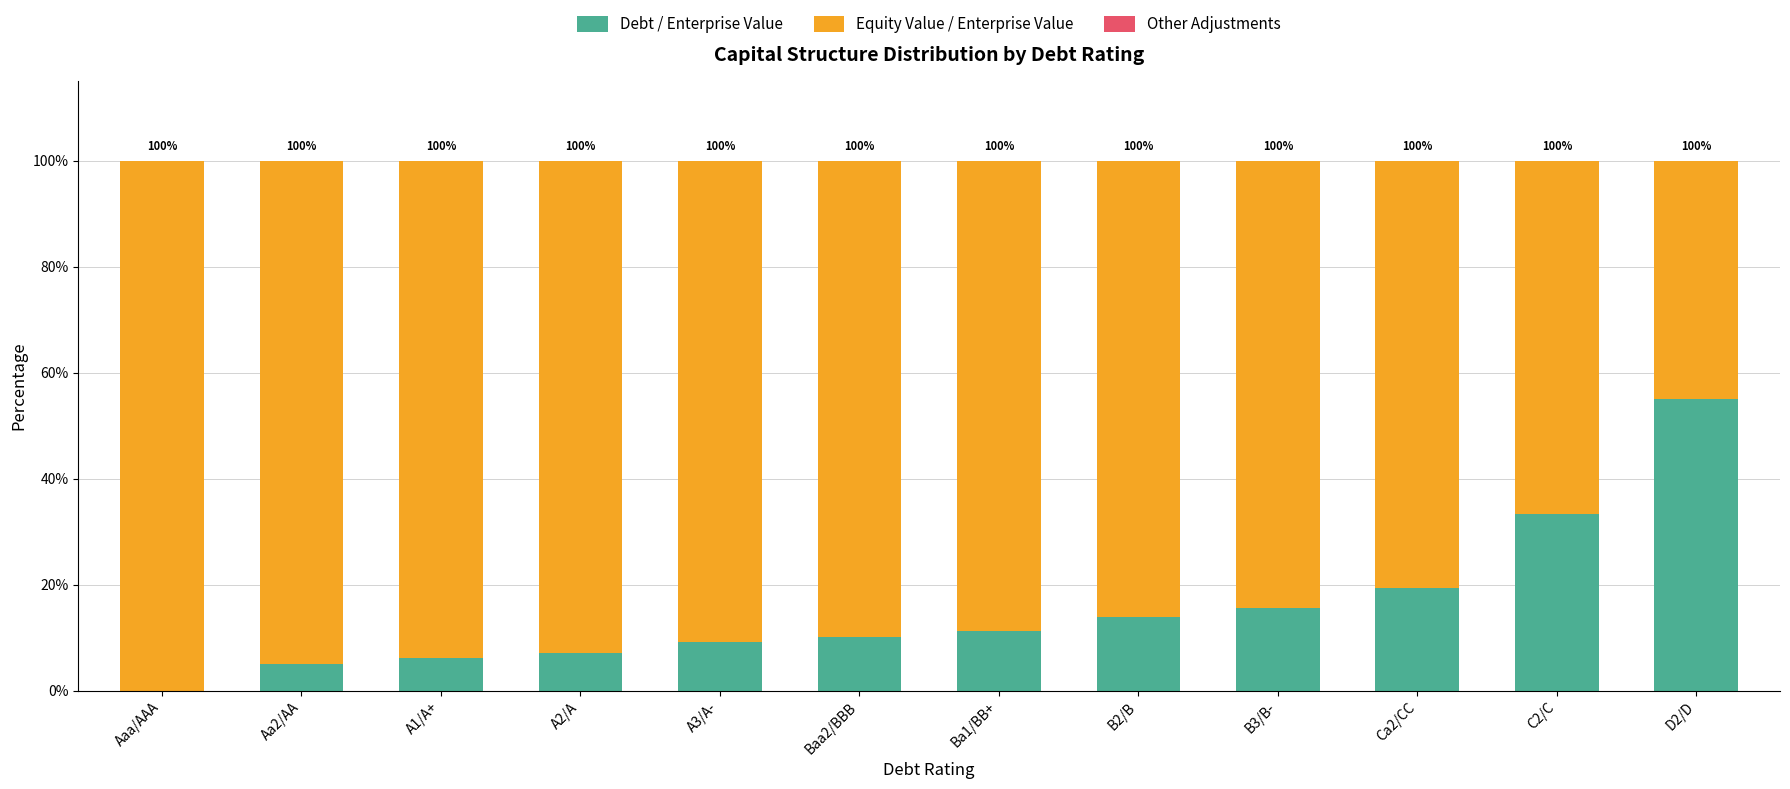

Is it true that Debt / Enterprise Value equals 20.6 at B3/B-?

False